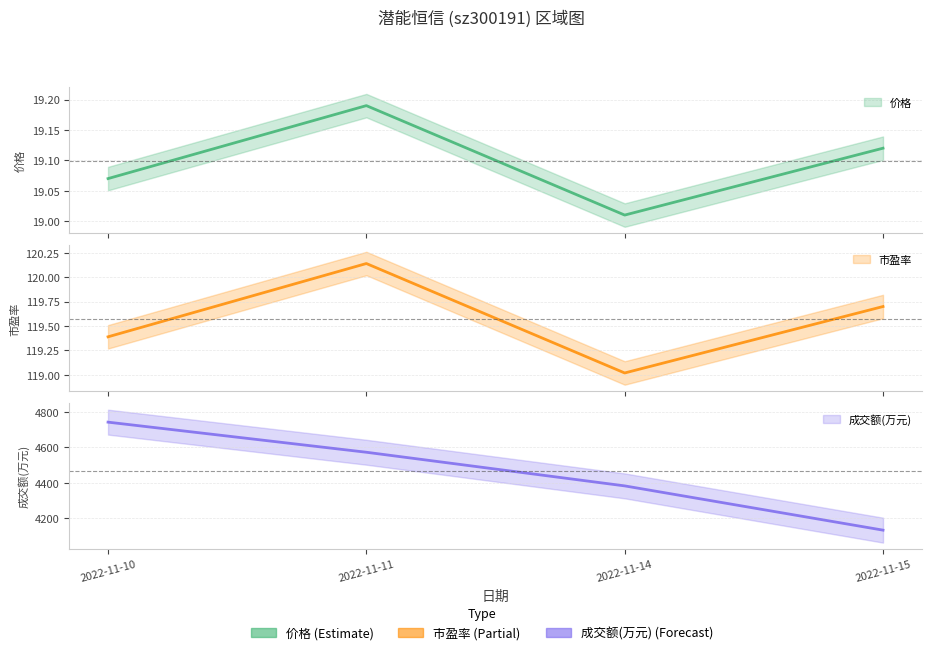

How many interior local valleys does the 市盈率 series have?

1